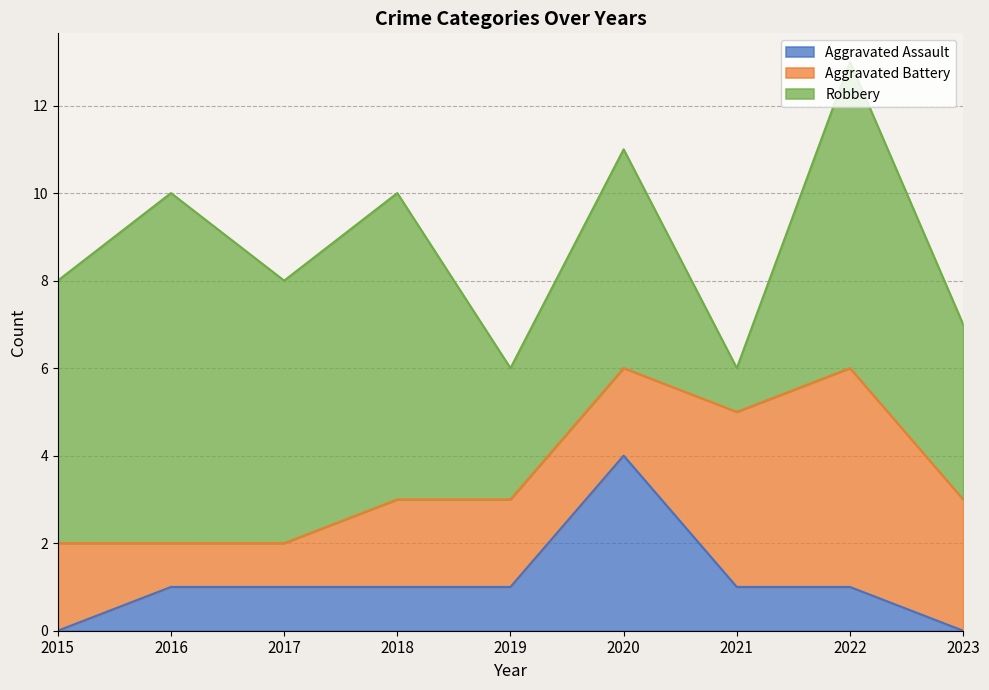

What value does the Robbery series have at 2021?

1